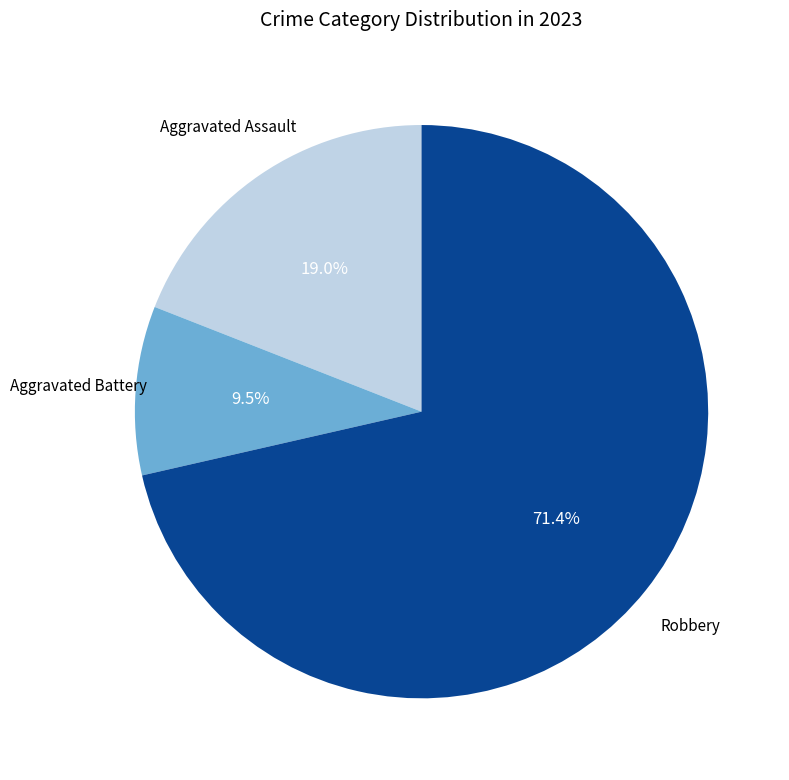

Is there a majority slice in this chart?

Yes